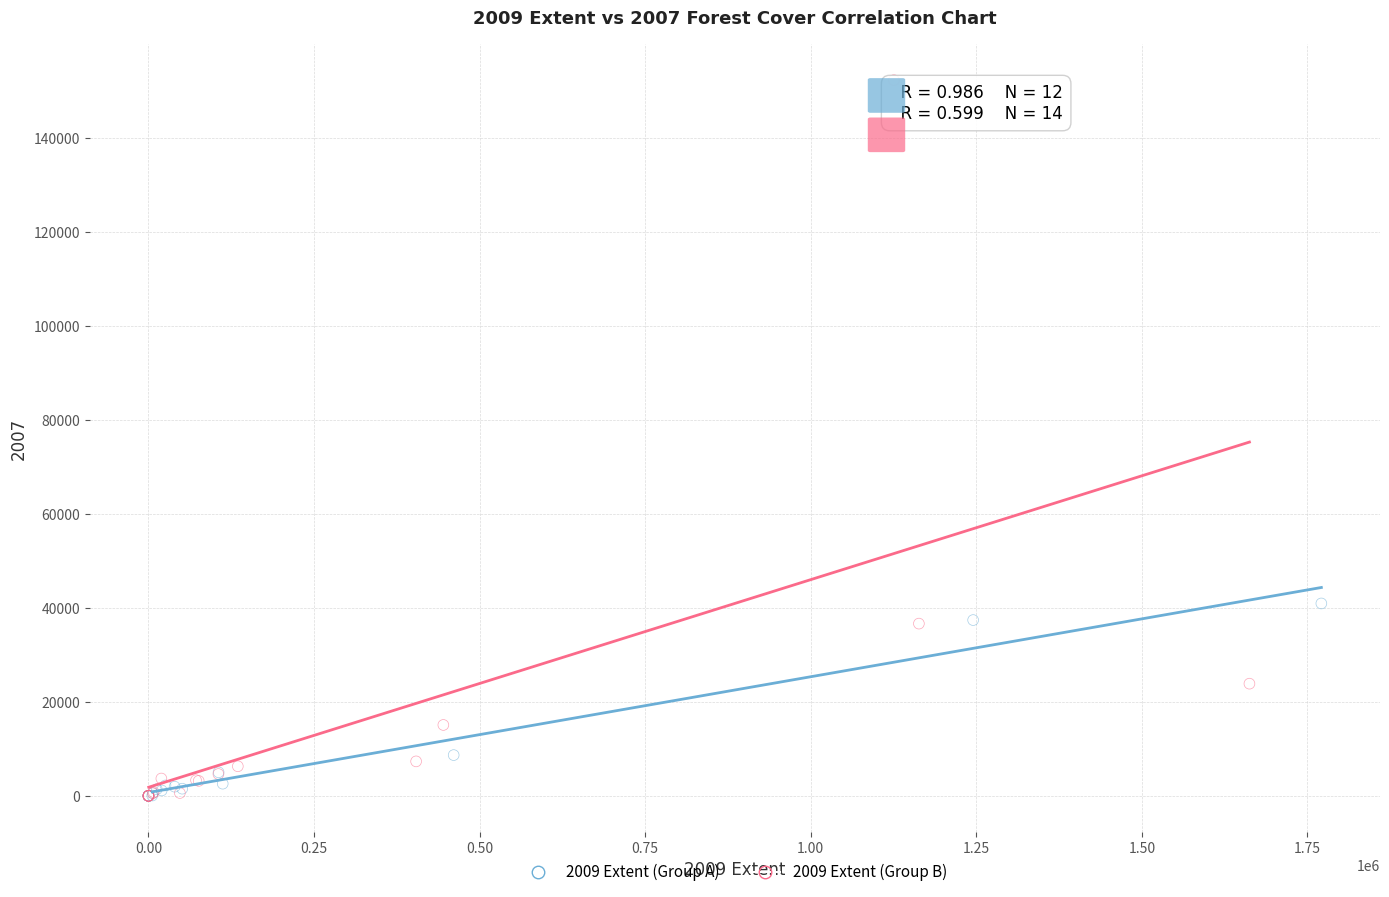

Which series reaches the maximum Y coordinate?

2009 Extent (Group B)